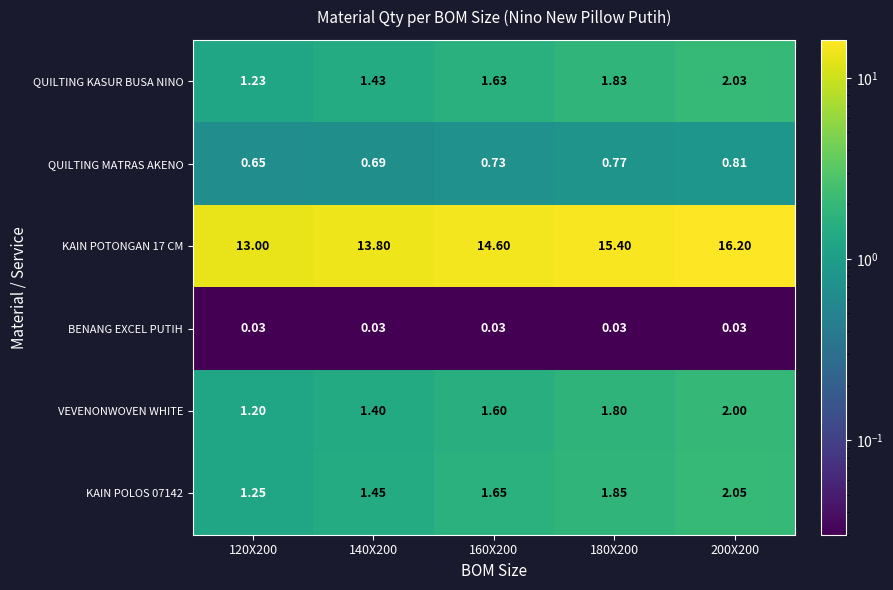

Is the value of KAIN POTONGAN 17 CM at 120X200 greater than the value of BENANG EXCEL PUTIH at 200X200?

Yes